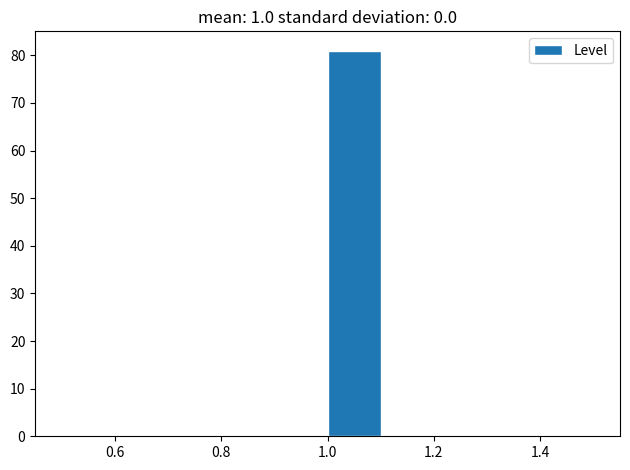

Which range on the x-axis has the tallest bar?

1.0 to 1.1